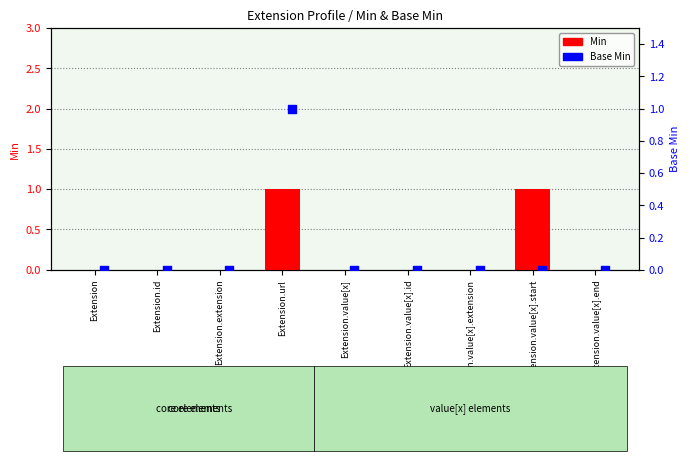

Which series has the largest total across all categories?

Min